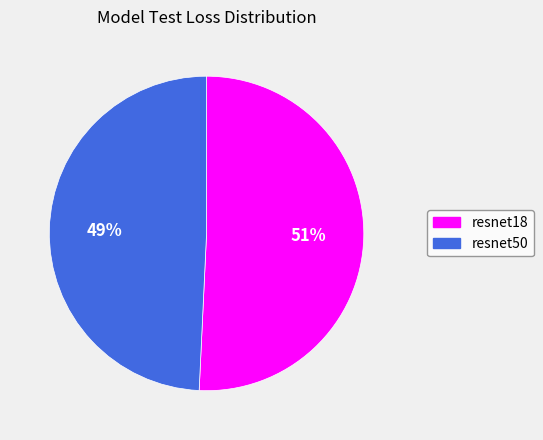

How many segments does this pie chart have?

2